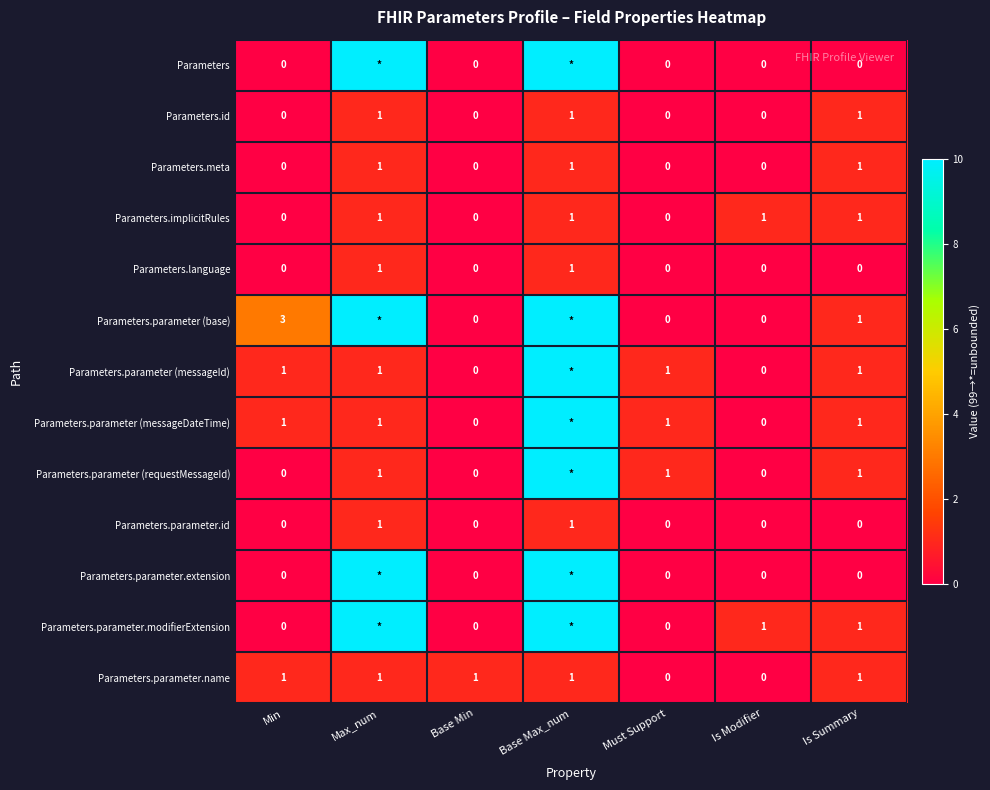

How many Parameters.language values are between 0 and 1?

7